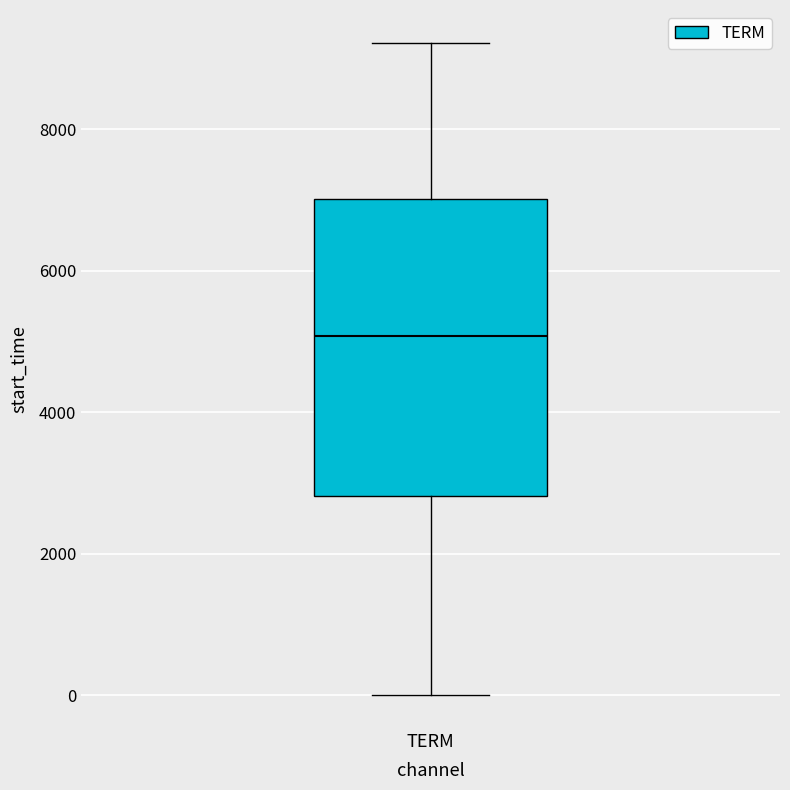

Where does the upper whisker of the box for TERM end on the y-axis? The values are not printed on the chart, so give them approximately, as read against the axis.

9200